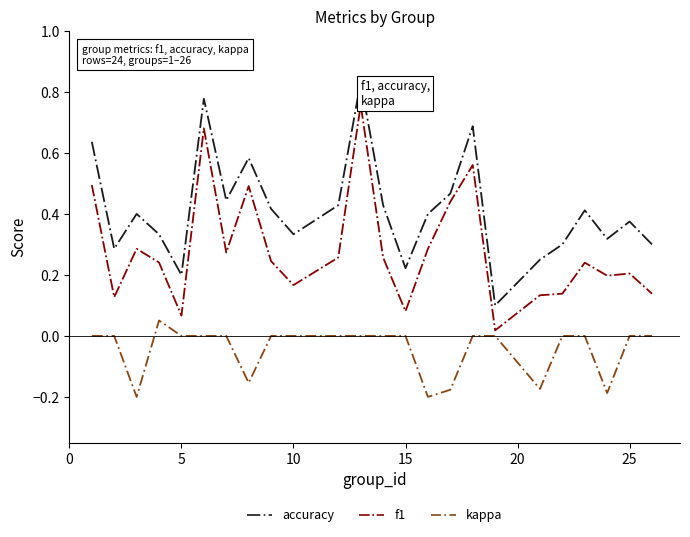

List the series in order of their overall mean, lowest first.

kappa, f1, accuracy